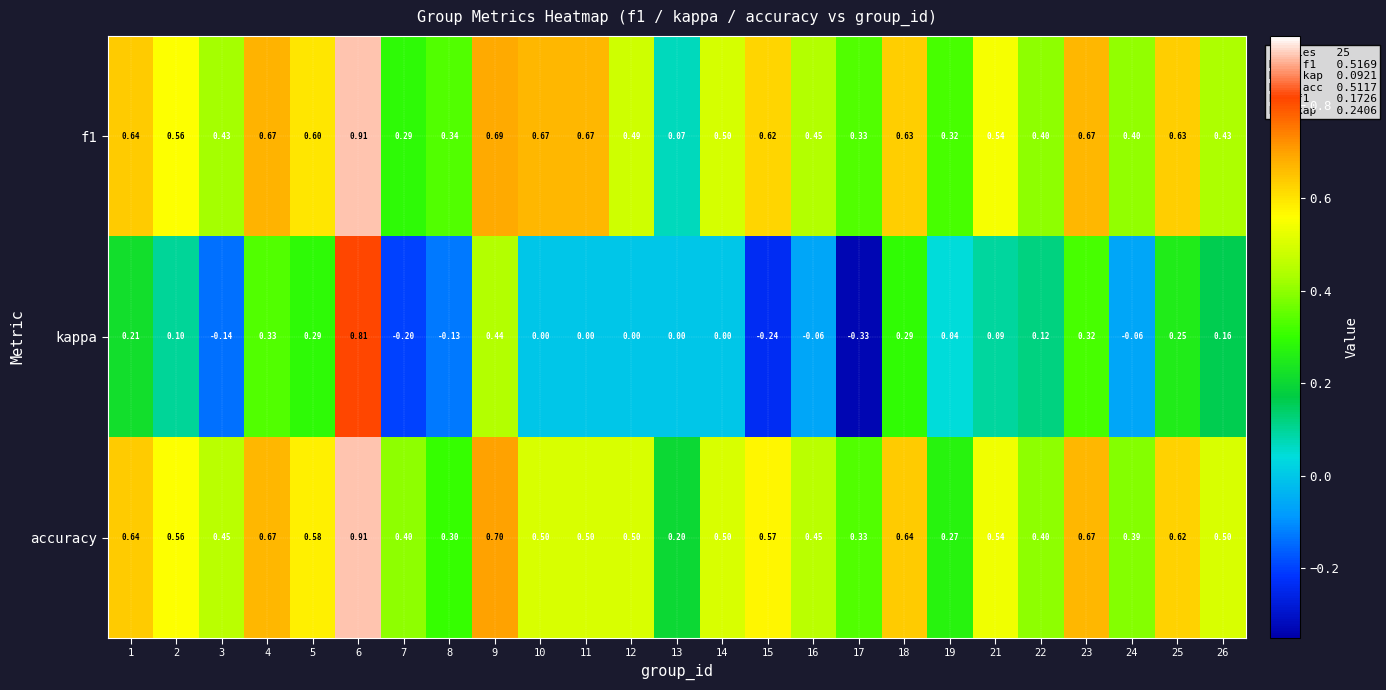

At 24, list the series in order from largest to smallest.

f1, accuracy, kappa